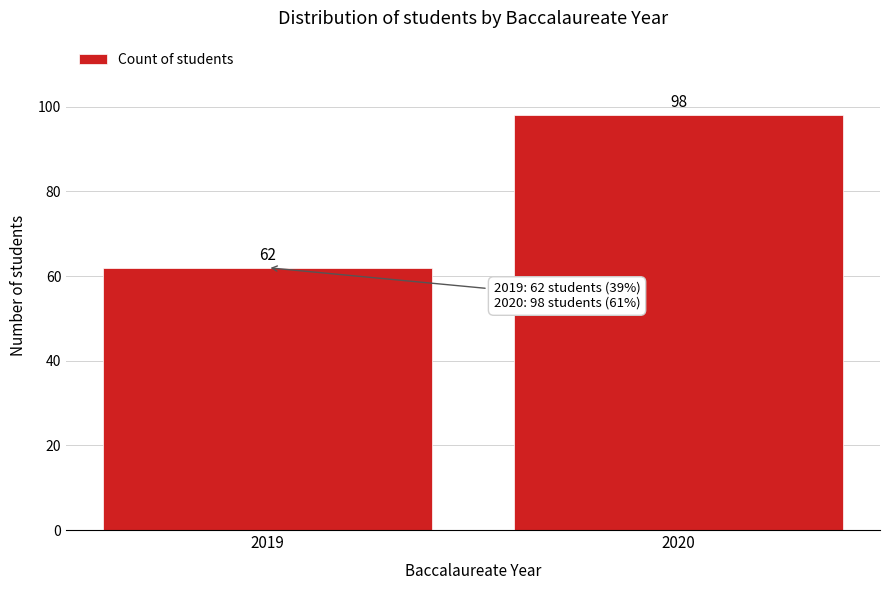

Reading left to right, extract all data points from this chart.

62	98